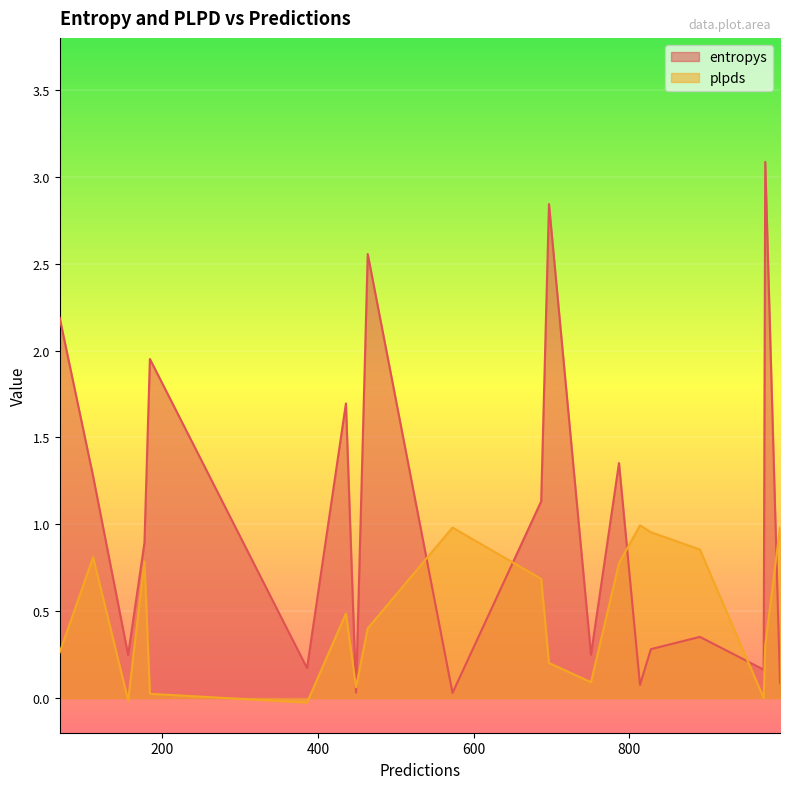

Rank the series by their average value, from lowest to highest.

plpds, entropys